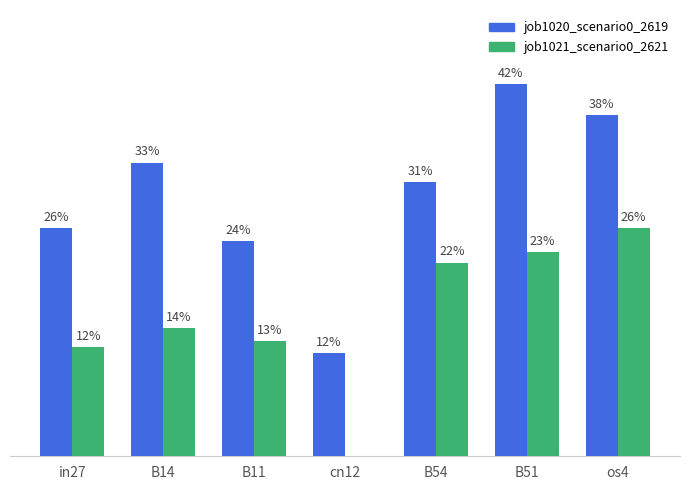

Which series has the largest total across all categories?

job1020_scenario0_2619